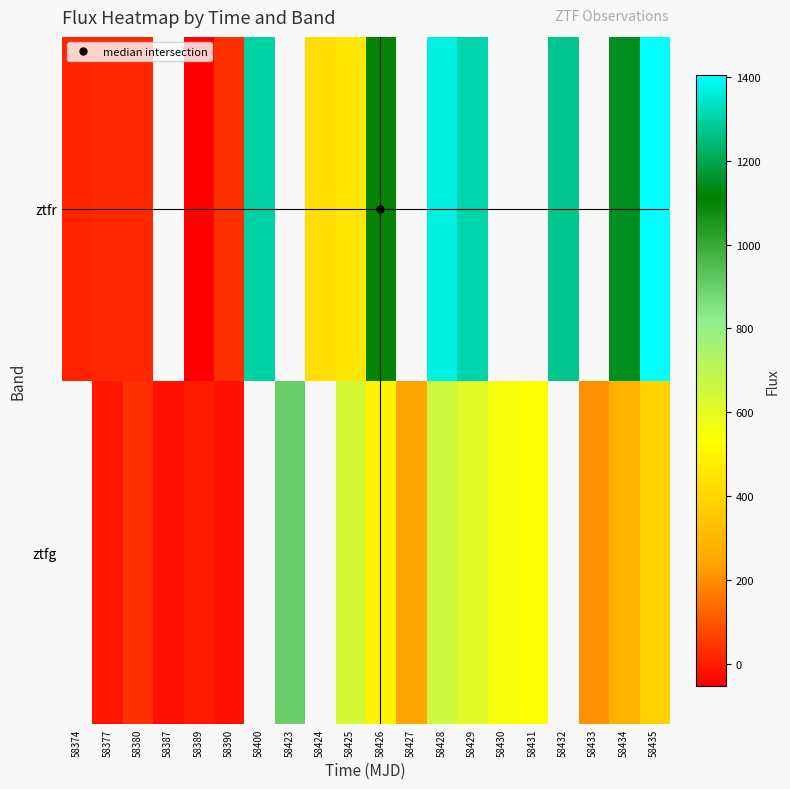

Rank the series by their average value, from lowest to highest.

ztfg, ztfr